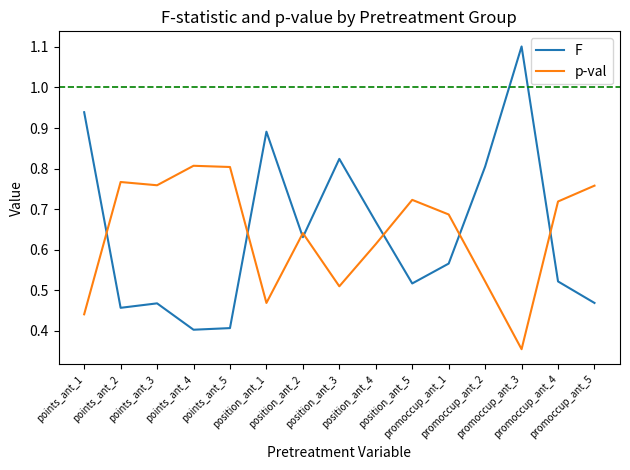

What is the greatest value displayed?

1.1